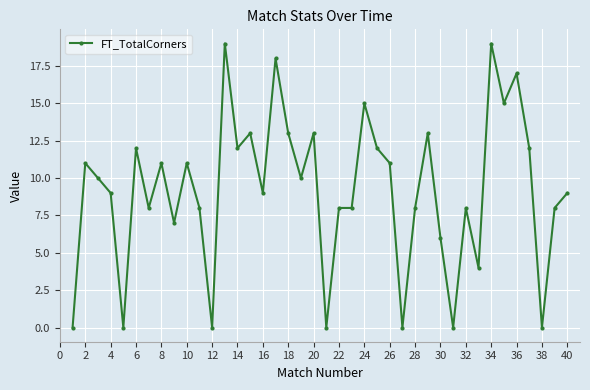

What is the value of the 26th point from the left?

11